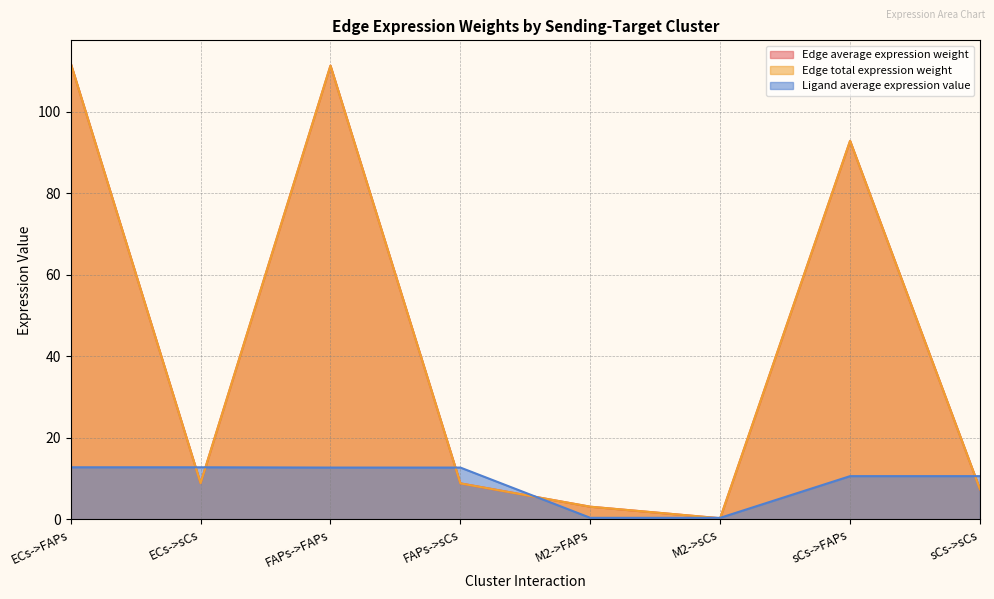

Which series has the widest spread of values?

Edge average expression weight